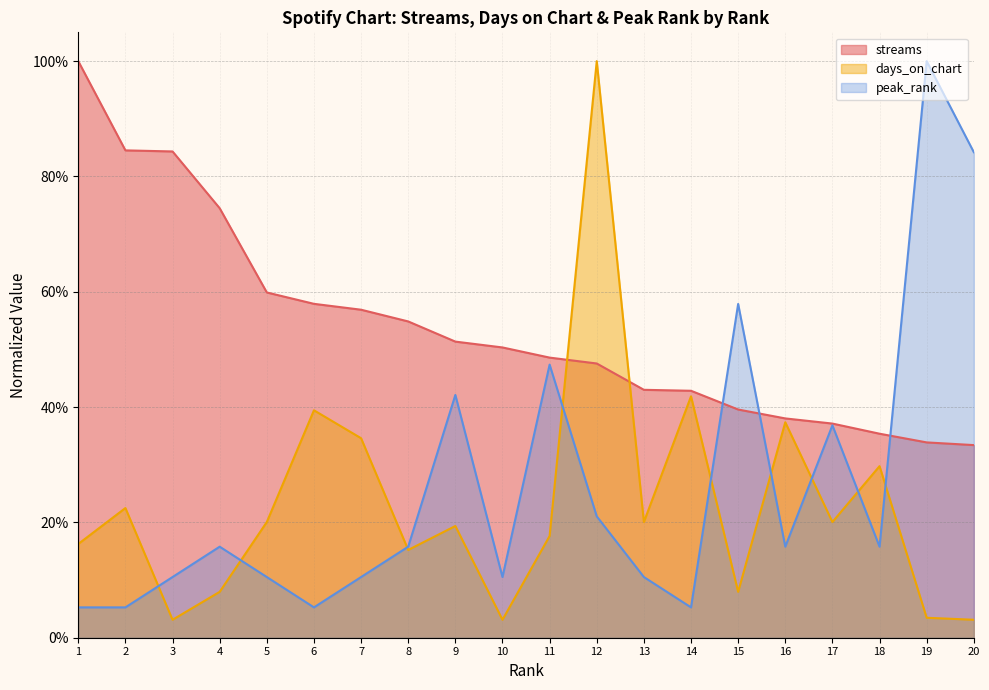

How many series are shown in this chart?

3